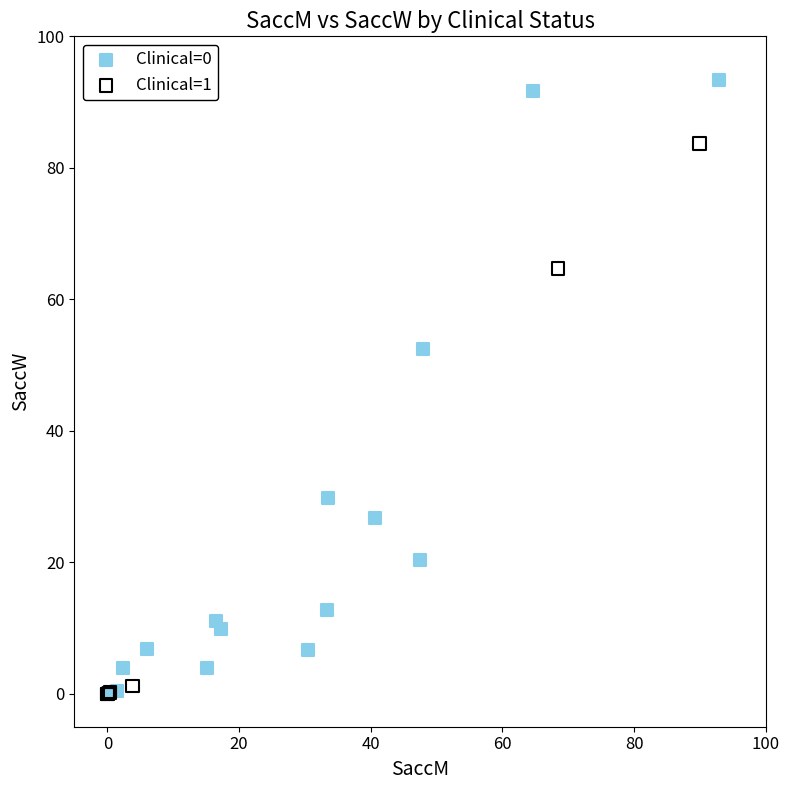

Which series reaches the maximum Y coordinate?

Clinical=0